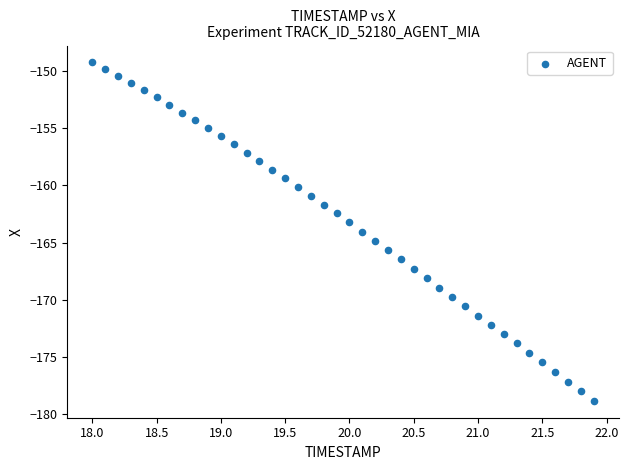

What is the range of X values (max minus min)?

3.9